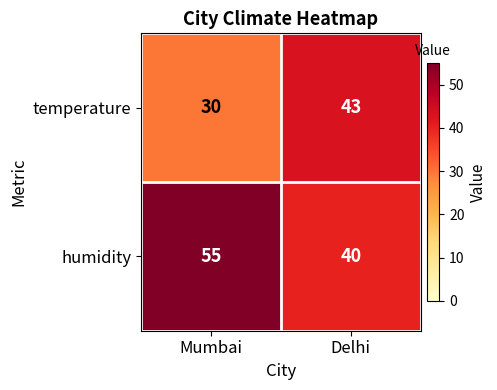

What is the difference between the temperature values at Delhi and Mumbai?

13